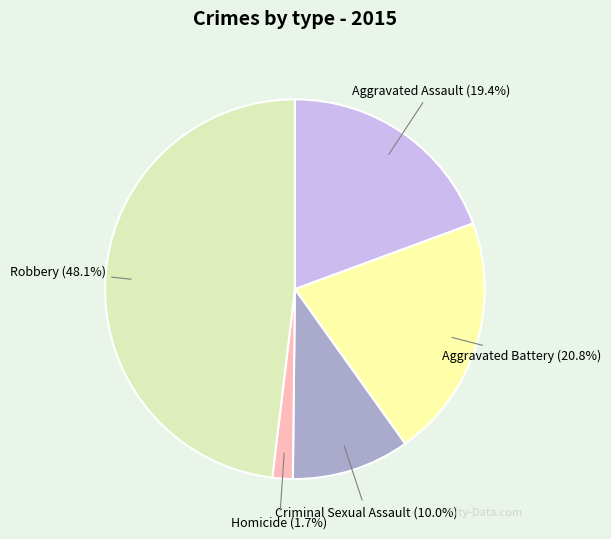

How many slices are in this pie chart?

5